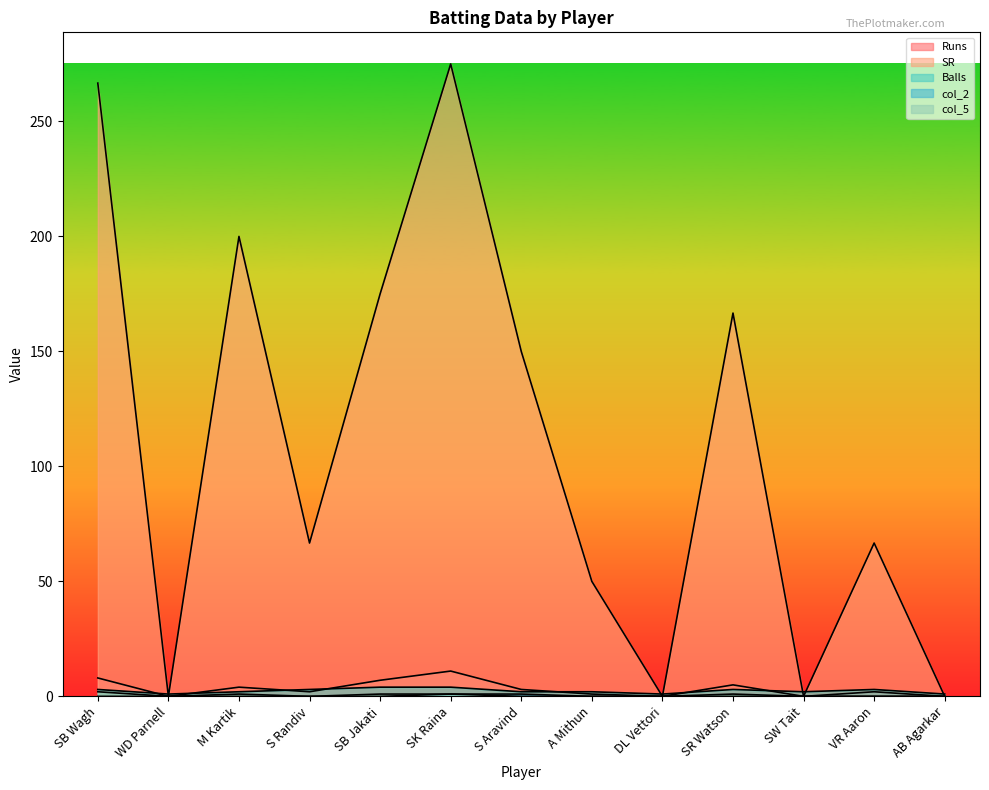

What is the maximum value shown in the chart?

275.0